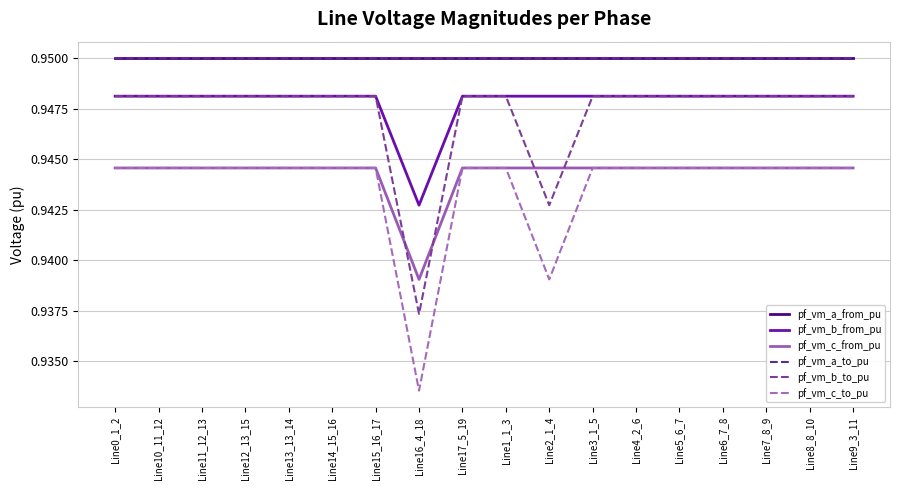

What is the value of the pf_vm_b_to_pu point at the 9th from the left?

0.9